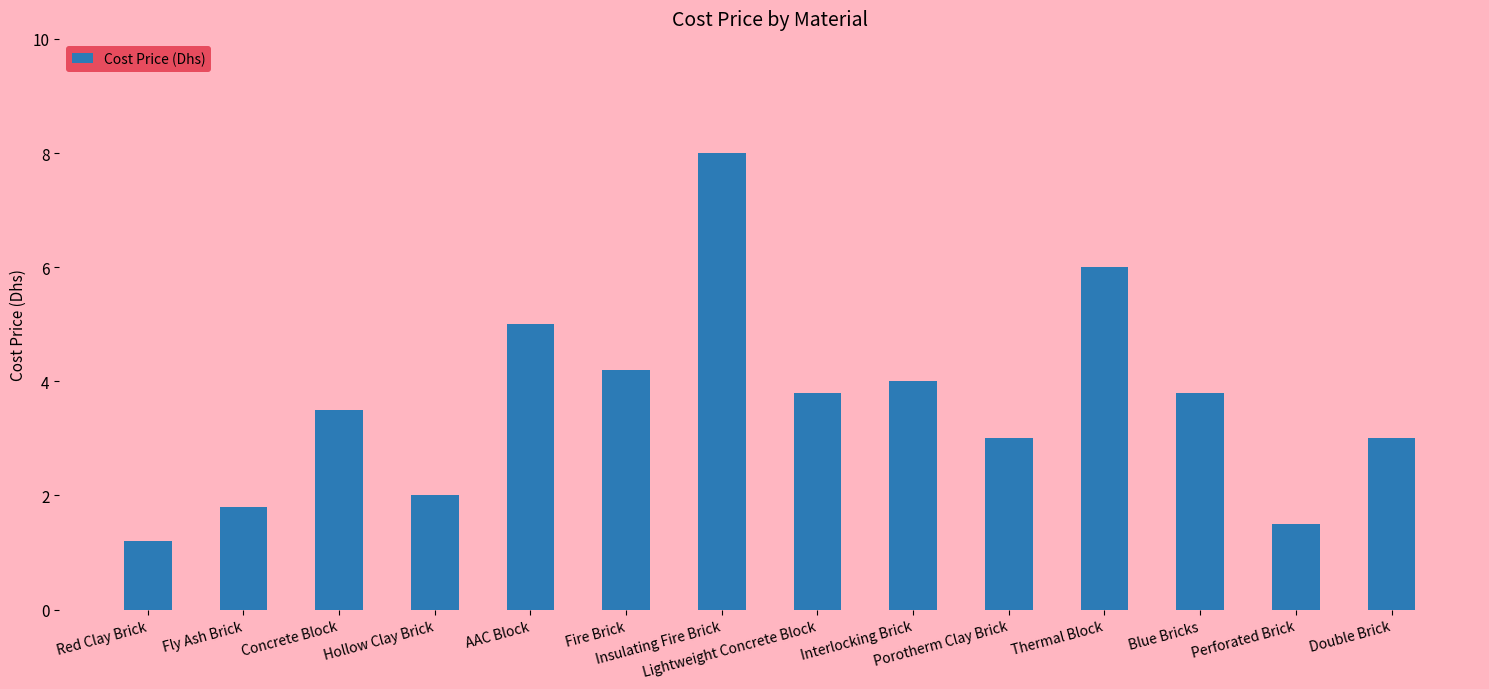

Where does the data first go above 3?

Concrete Block